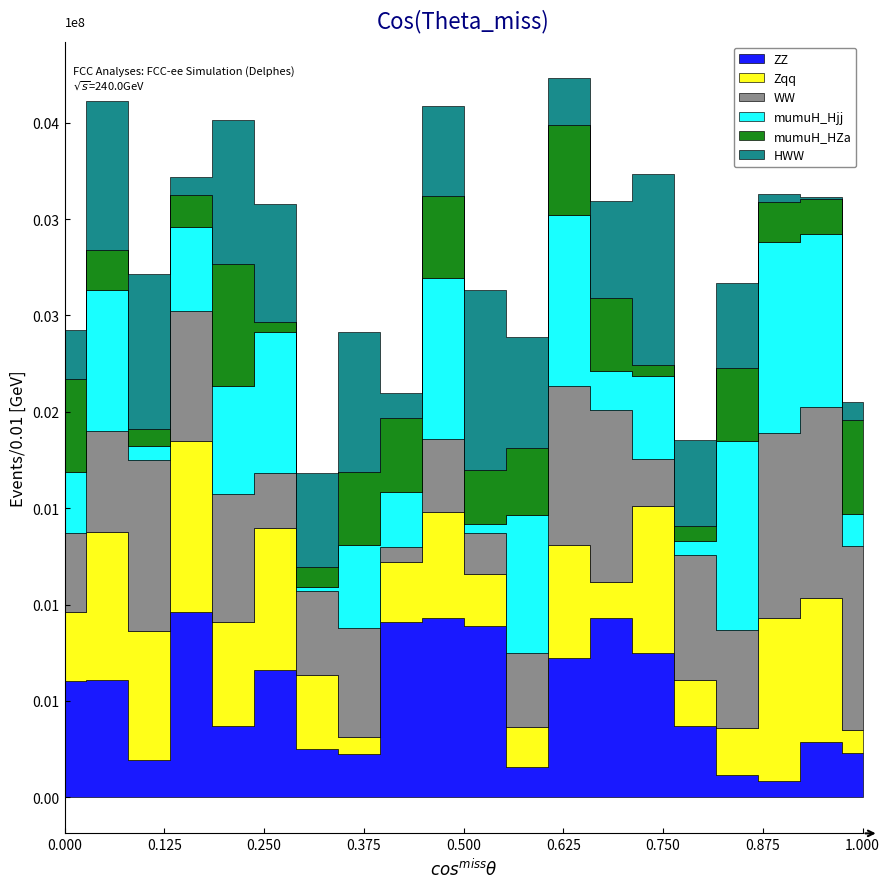

How many lines are shown in the chart?

6